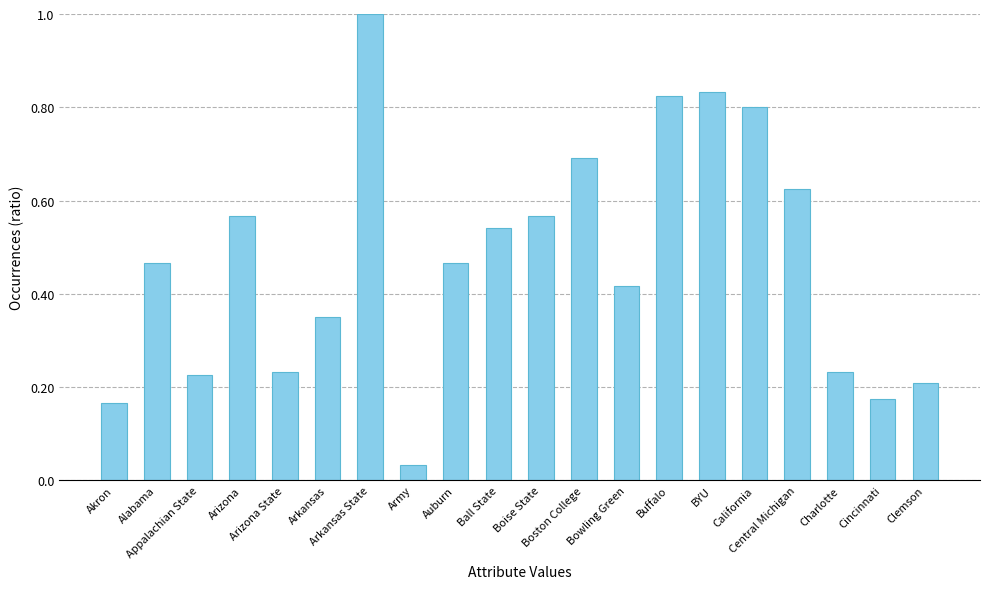

What is the difference between the maximum and minimum values?

1.0